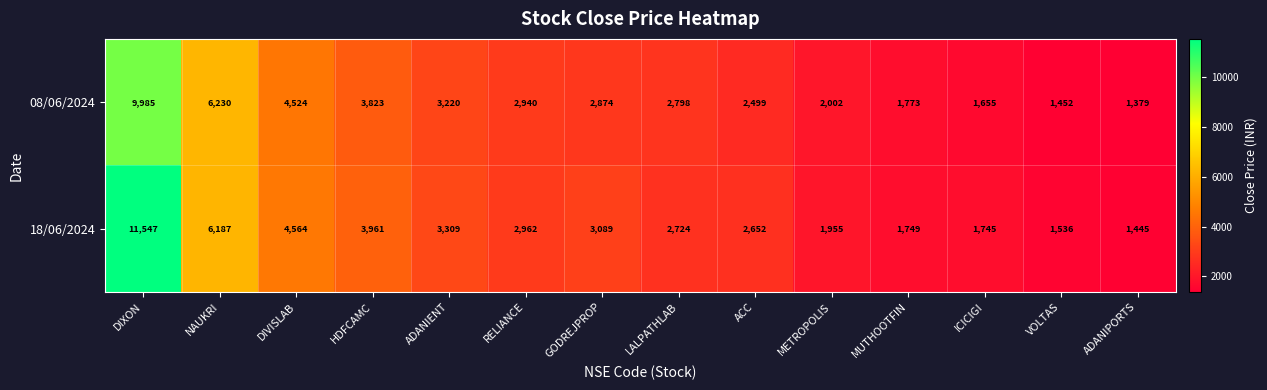

The value of 08/06/2024 at NAUKRI is 6230. True or false?

True